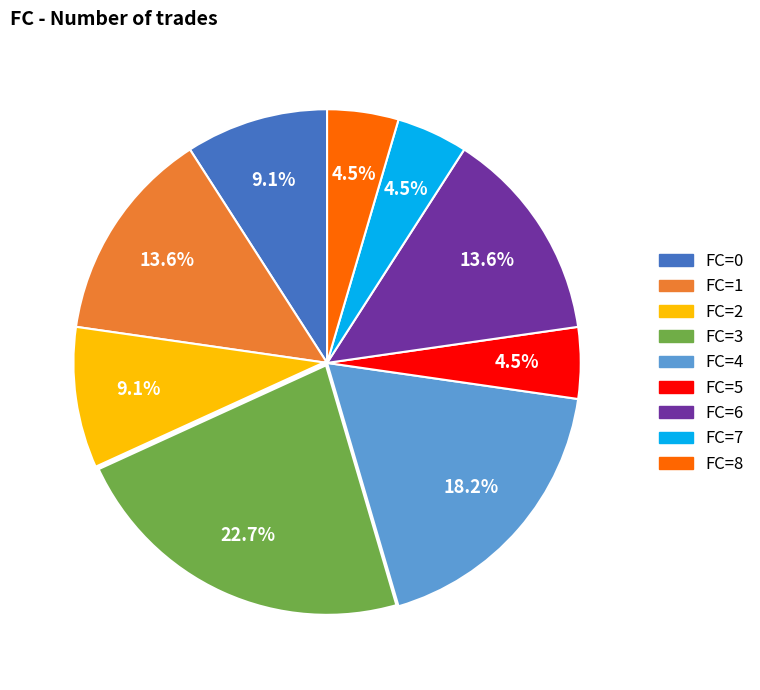

Which has a higher value, FC=8 or FC=4?

FC=4